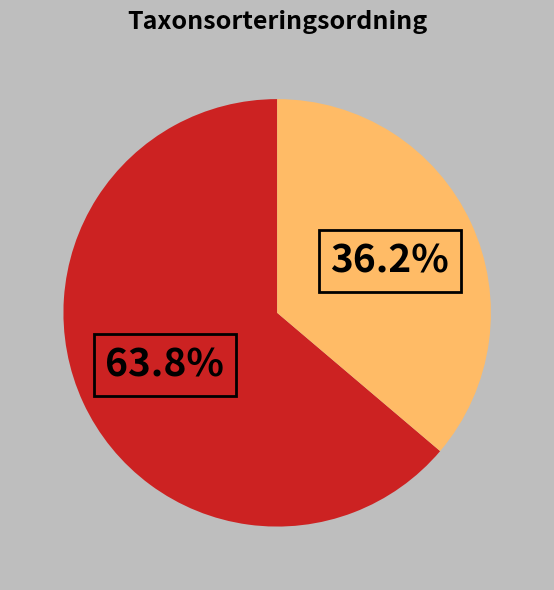

Is there a majority slice in this chart?

Yes